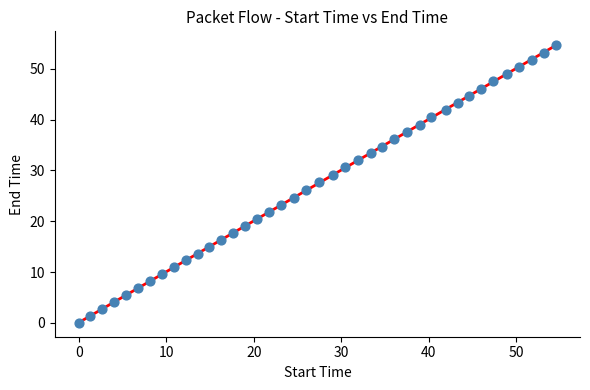

What is the range of X values (max minus min)?

54.6